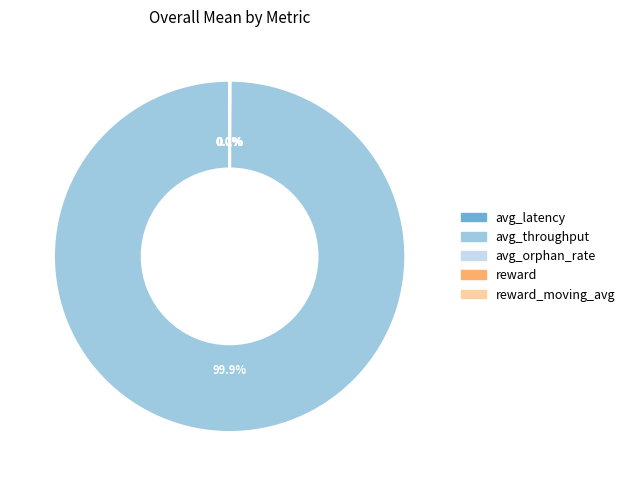

To the nearest percent, what is the average slice percentage?

20%